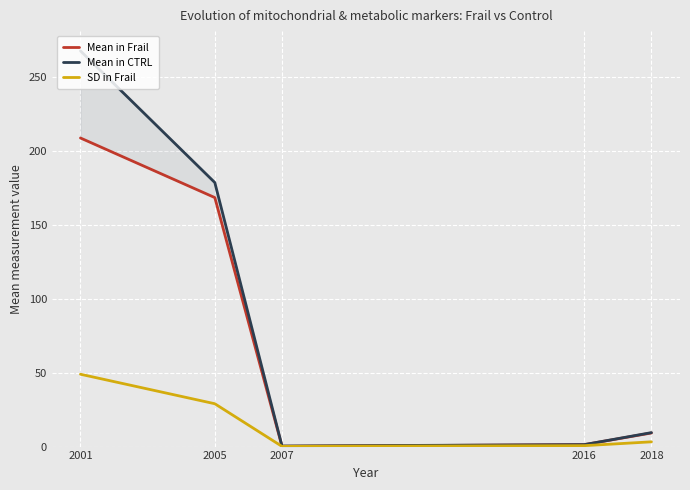

What is the value of the SD in Frail point at the 4th from the left?

0.6